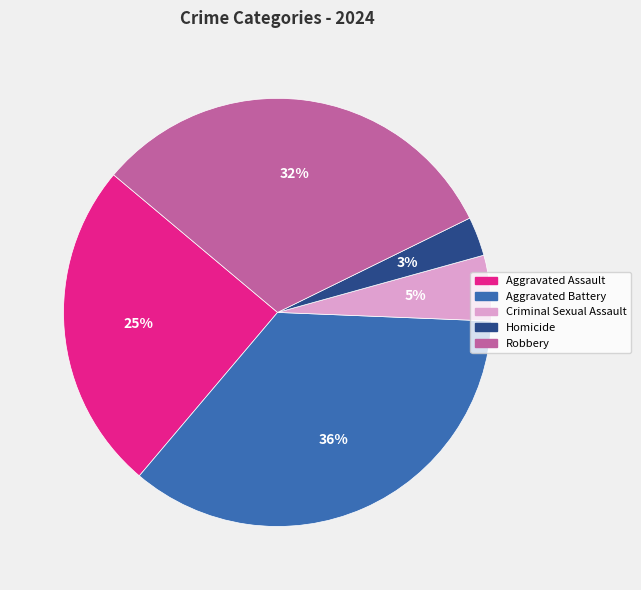

To the nearest percent, what is the difference between the Aggravated Battery and Robbery slice percentages?

4%